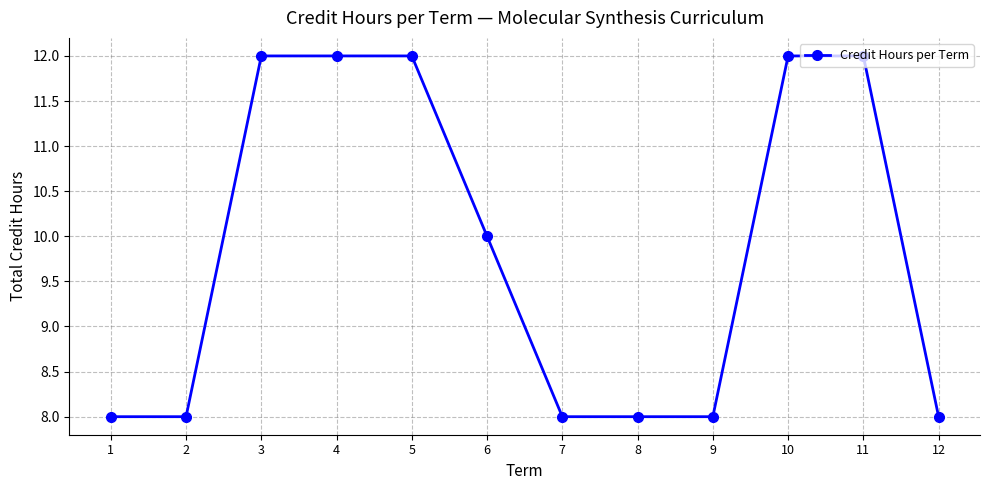

Between 4 and 12, which is larger?

4